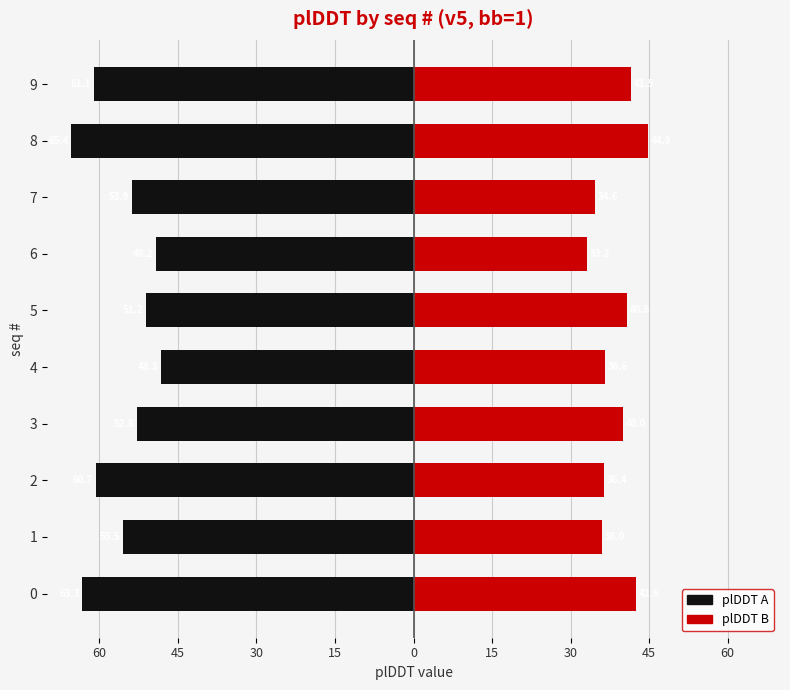

Is it true that plDDT A equals -63.3 at 0?

True